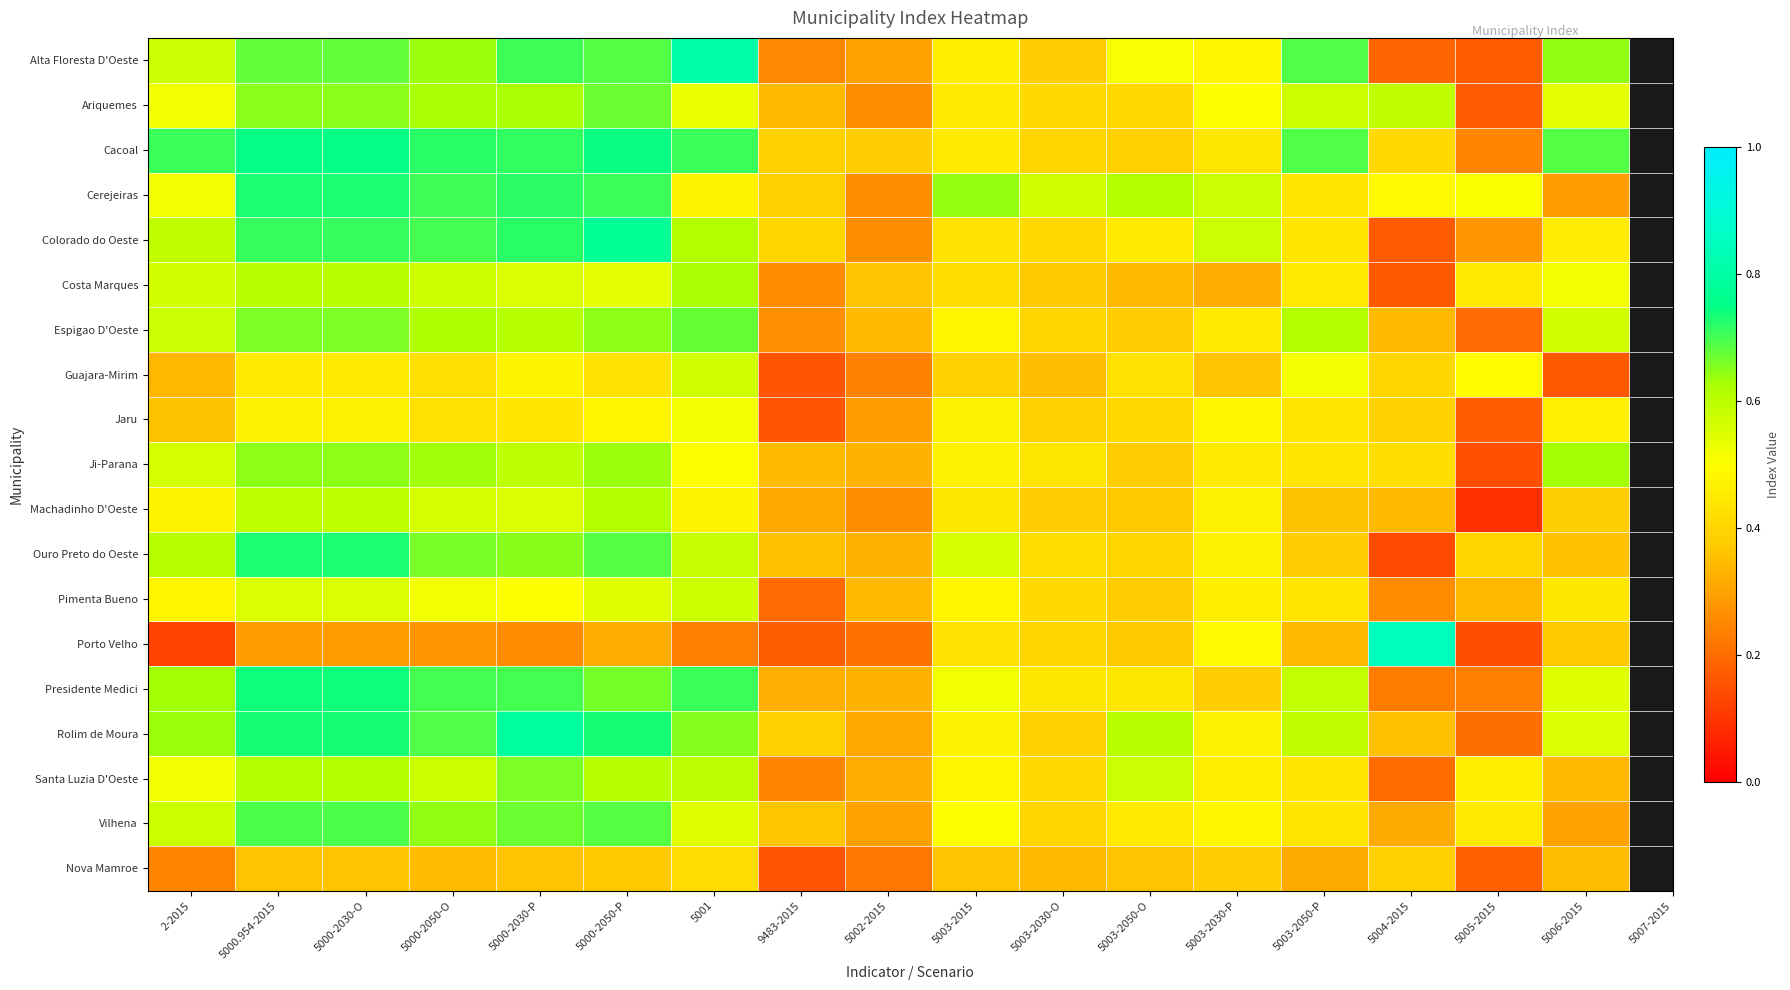

Rank the series at 5003-2030-P from highest to lowest value.

Cerejeiras, Colorado do Oeste, Ariquemes, Porto Velho, Alta Floresta D'Oeste, Jaru, Vilhena, Machadinho D'Oeste, Ouro Preto do Oeste, Rolim de Moura, Pimenta Bueno, Santa Luzia D'Oeste, Espigao D'Oeste, Ji-Parana, Cacoal, Presidente Medici, Nova Mamroe, Guajara-Mirim, Costa Marques